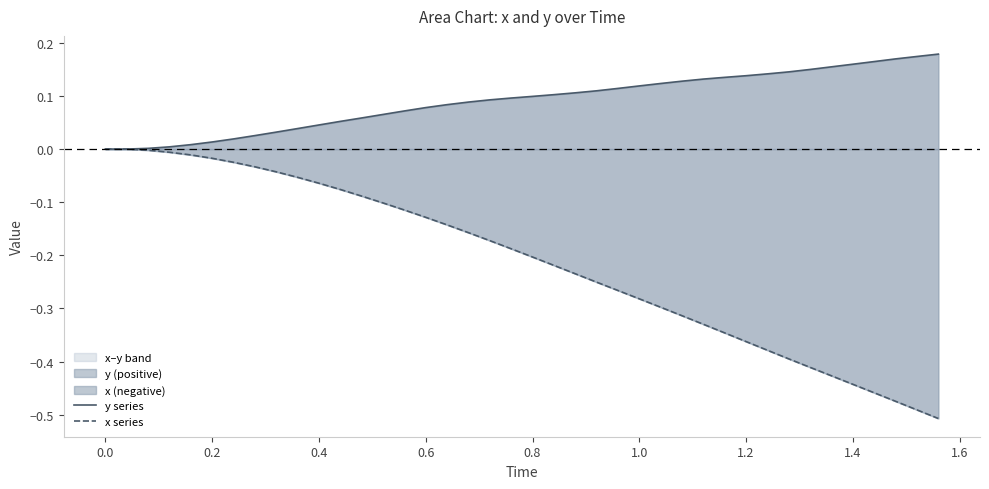

True or false: x series has a value of -0.1 at 13.

False